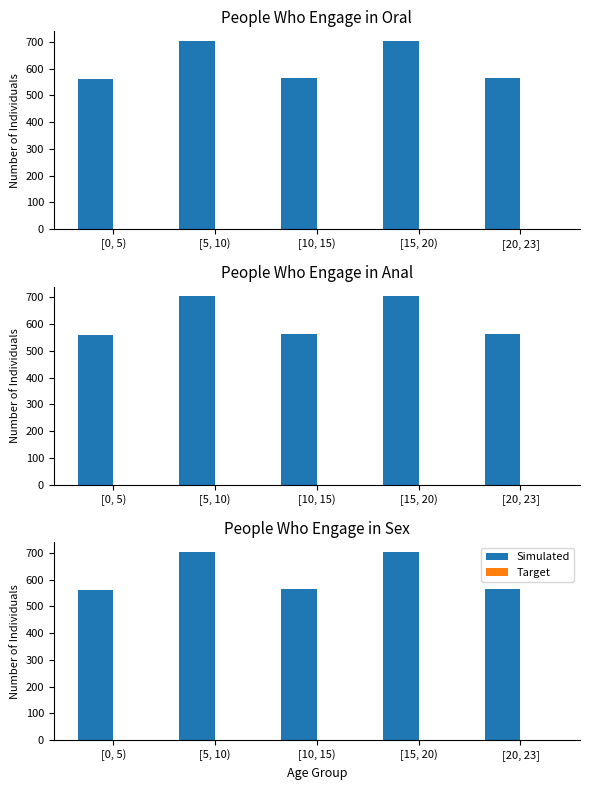

What is the spread (max minus min) of values at [5, 10)?

703.6